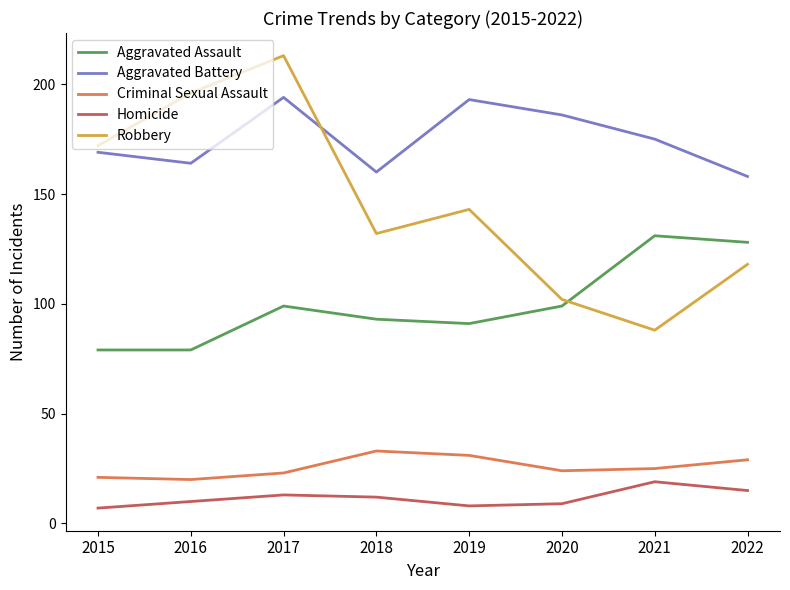

What is the sum of the Aggravated Battery values at 2015 and 2018?

329